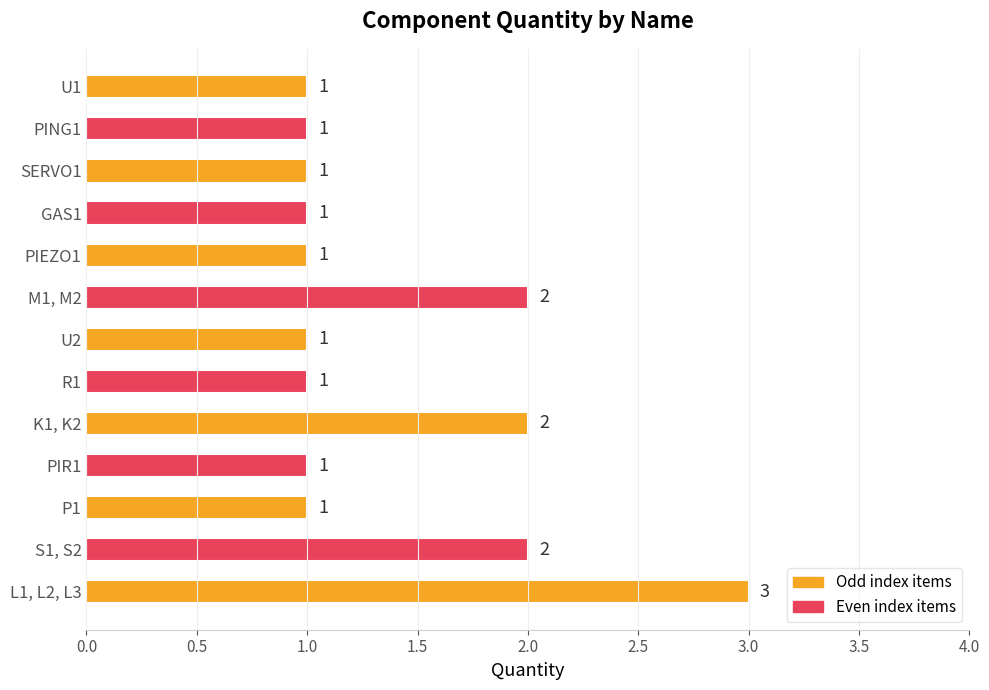

What is the value of the 4th bar from the top?

1